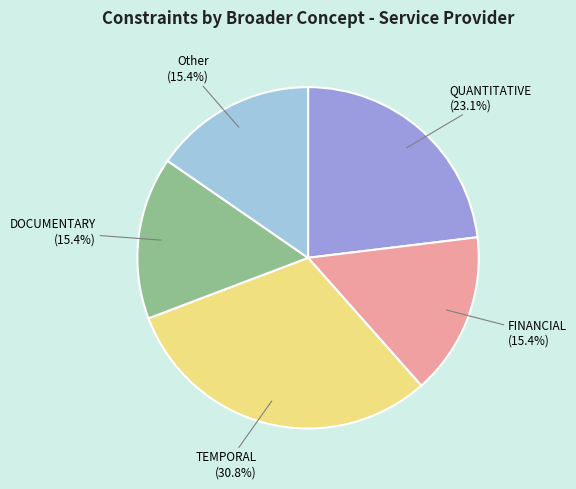

To the nearest percent, what is the average slice percentage?

20%